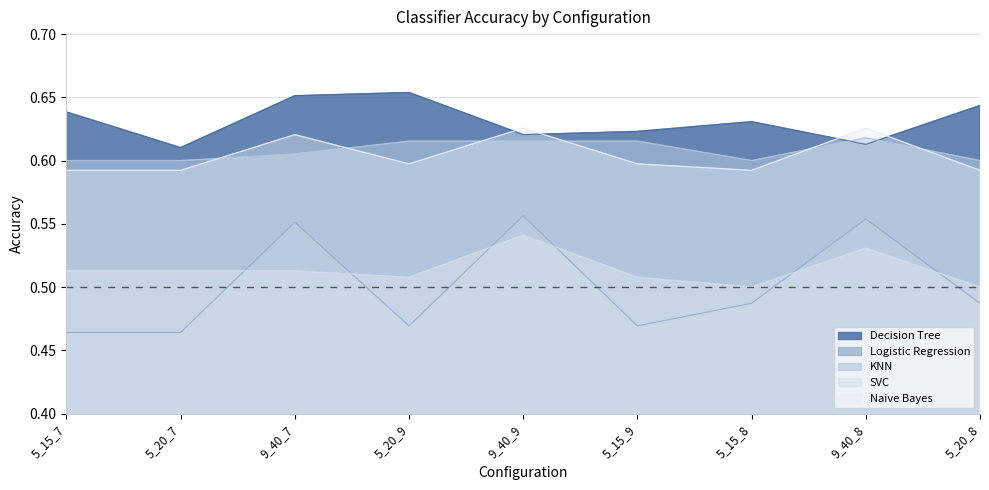

What are all the series names shown in the legend?

Decision Tree, Logistic Regression, KNN, SVC, Naive Bayes